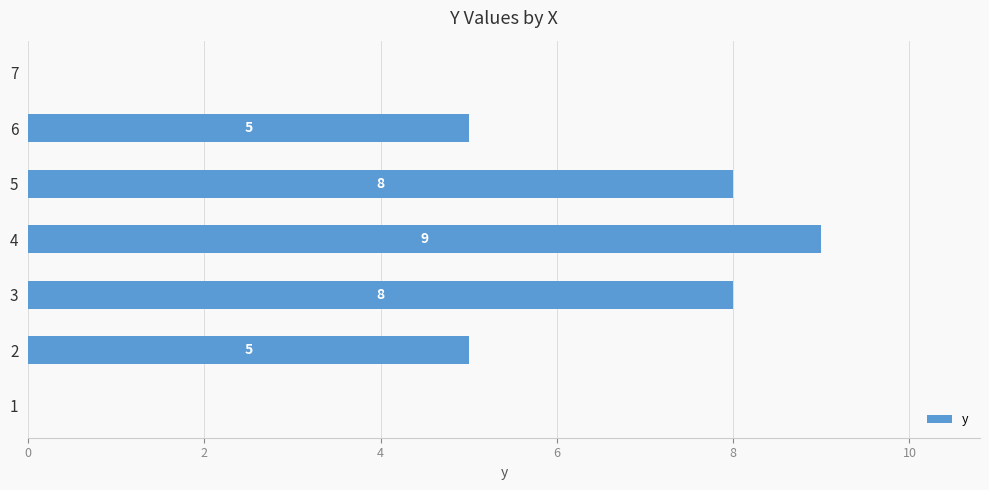

At which category does the chart reach its peak across all series?

4